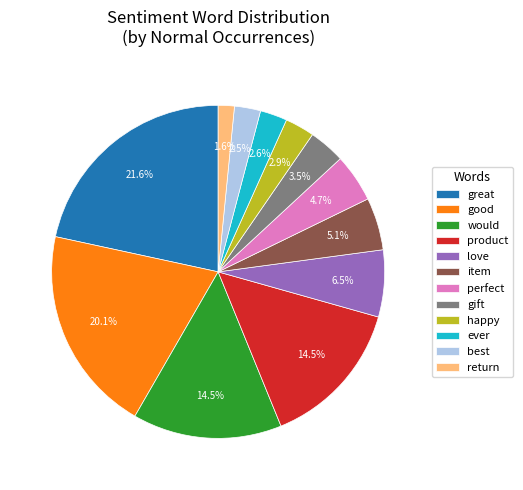

What is the smallest slice in the pie chart?

return